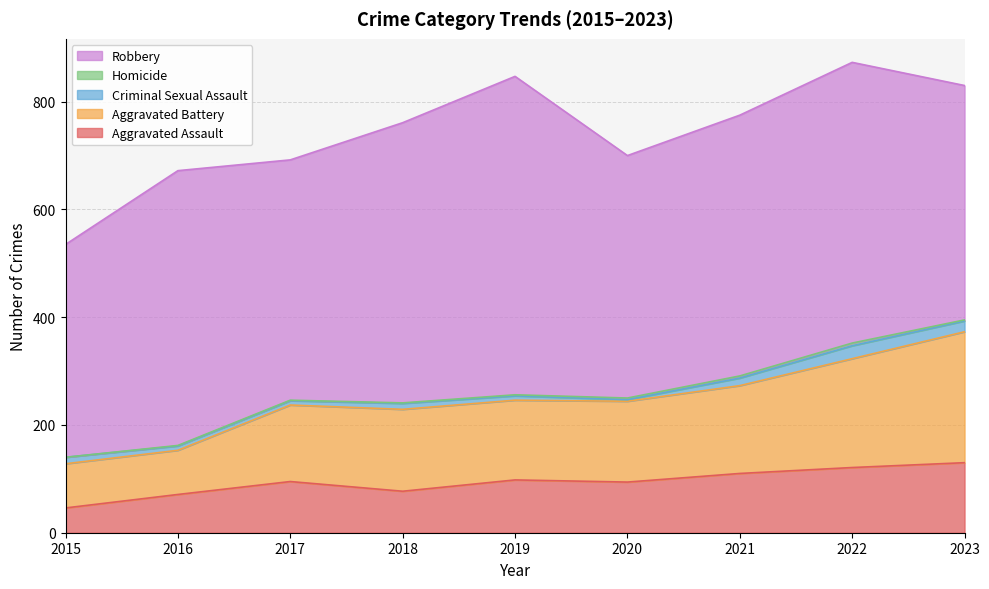

True or false: Aggravated Assault and Criminal Sexual Assault intersect in this chart.

False